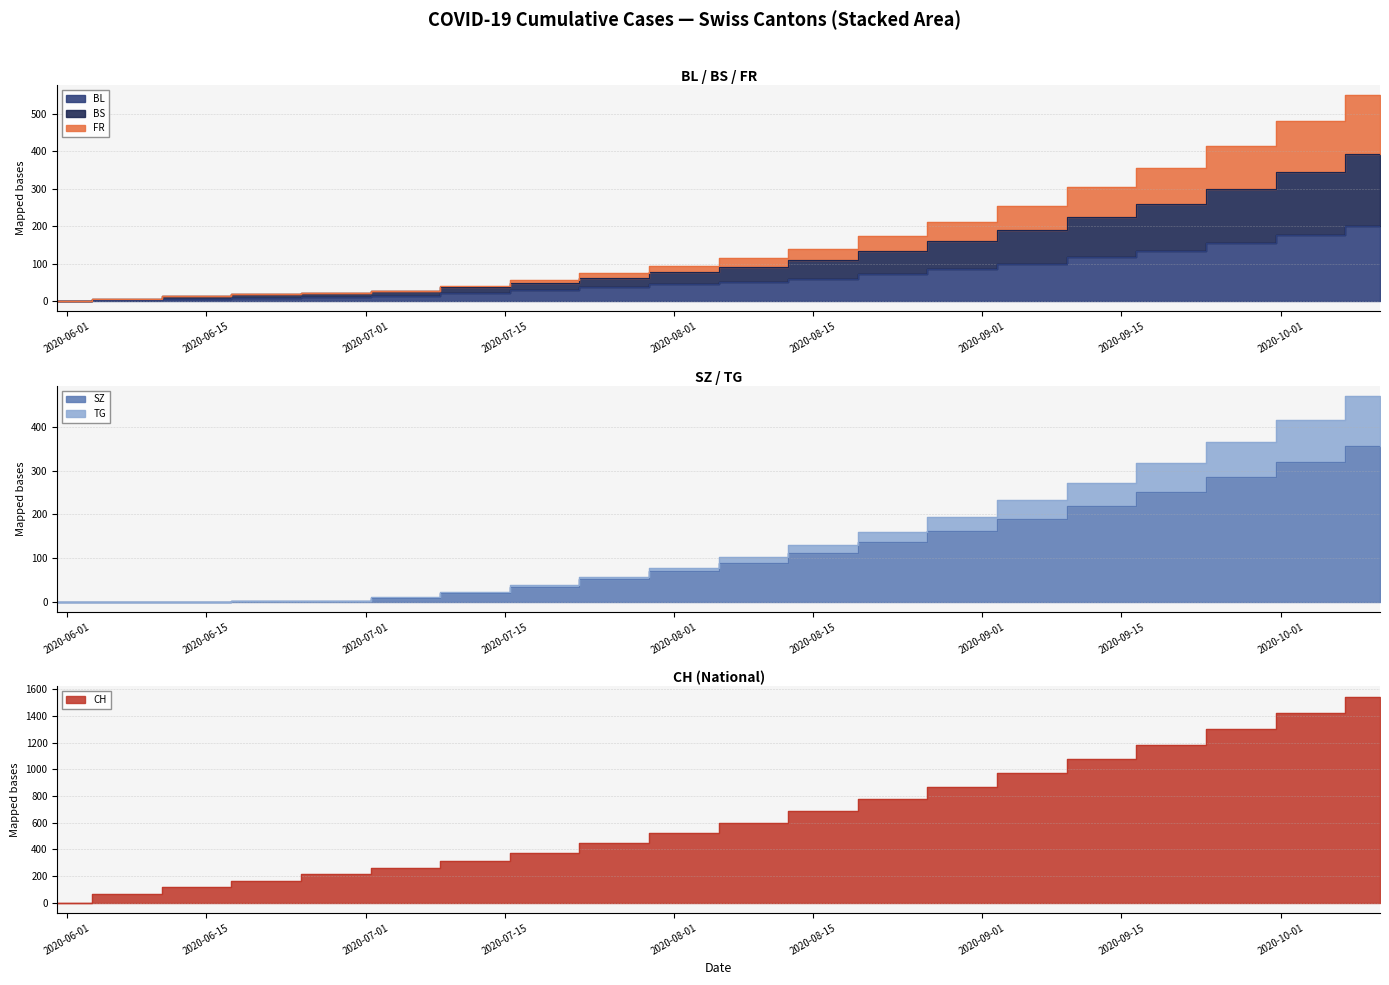

Which series has the widest spread of values?

CH